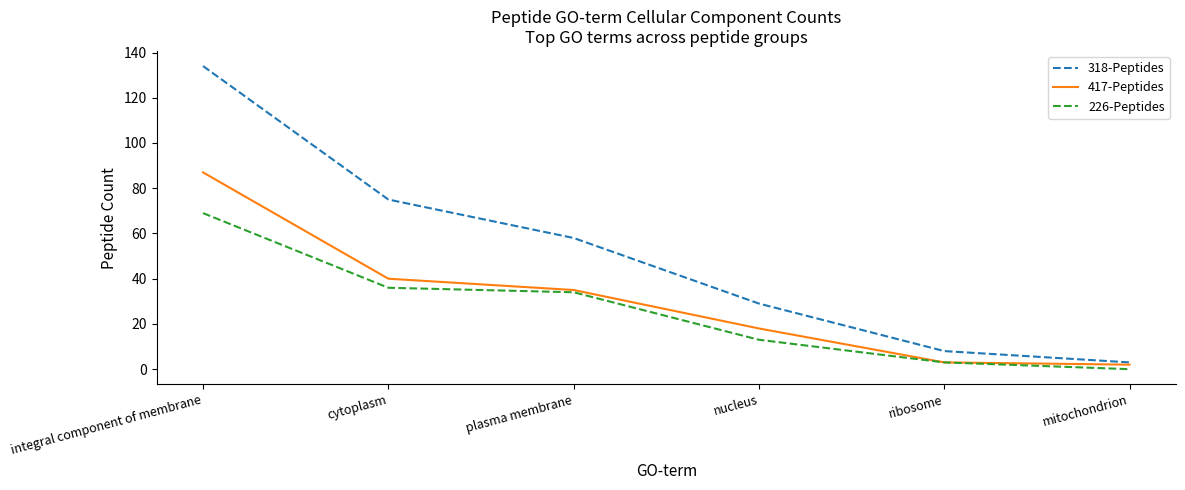

At which label does 417-Peptides first exceed 35?

integral component of membrane